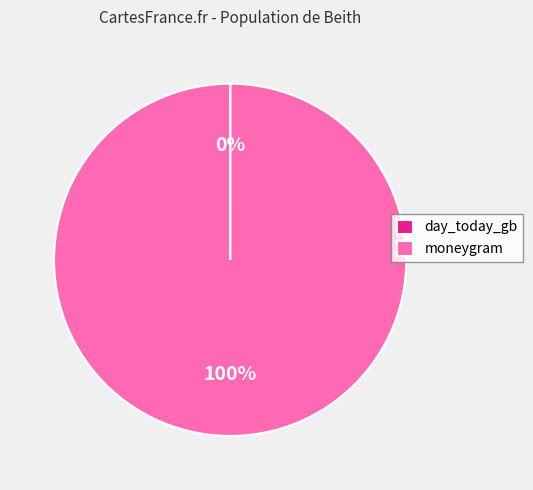

True or false: moneygram accounts for 100% of the total.

True